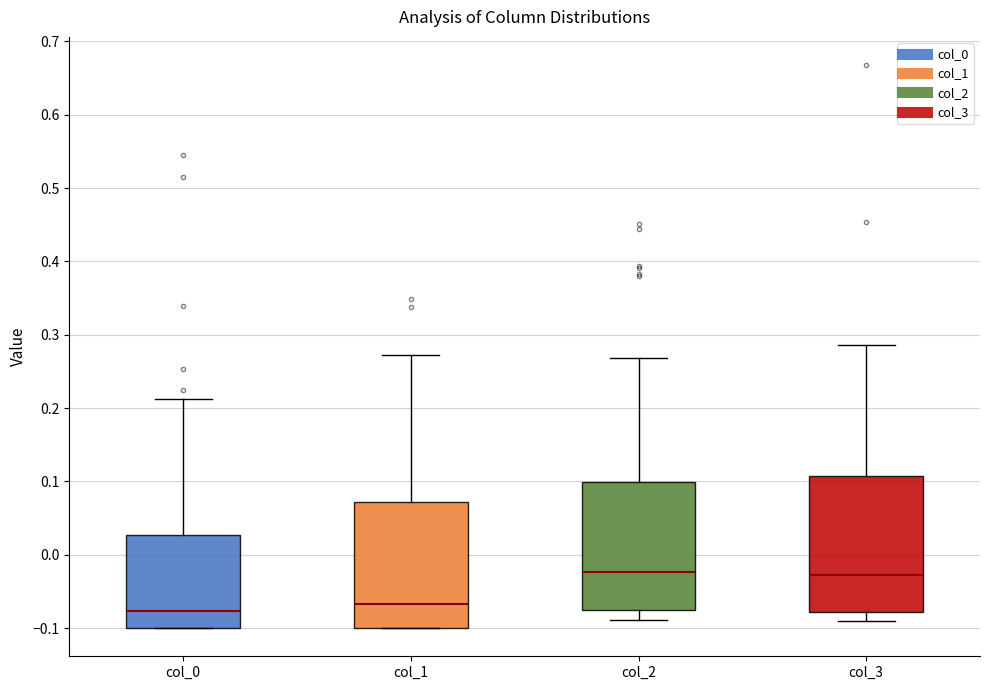

Which box is the tallest, from its lower edge to its upper edge?

col_3